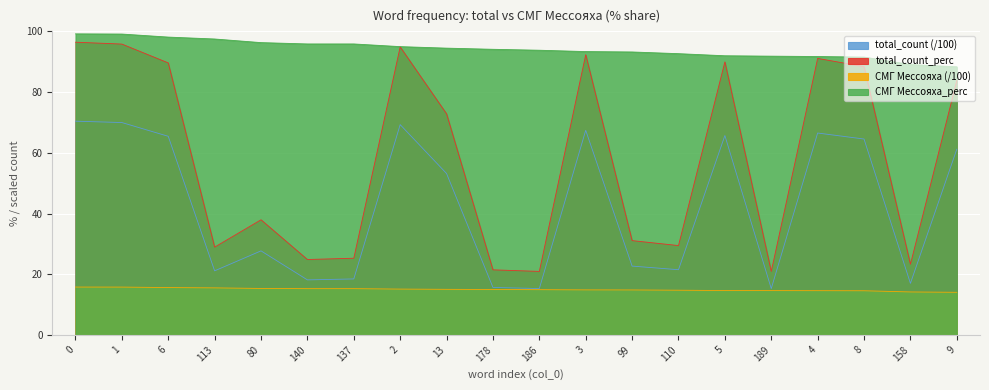

What is the total value across all series at 186?

145.0